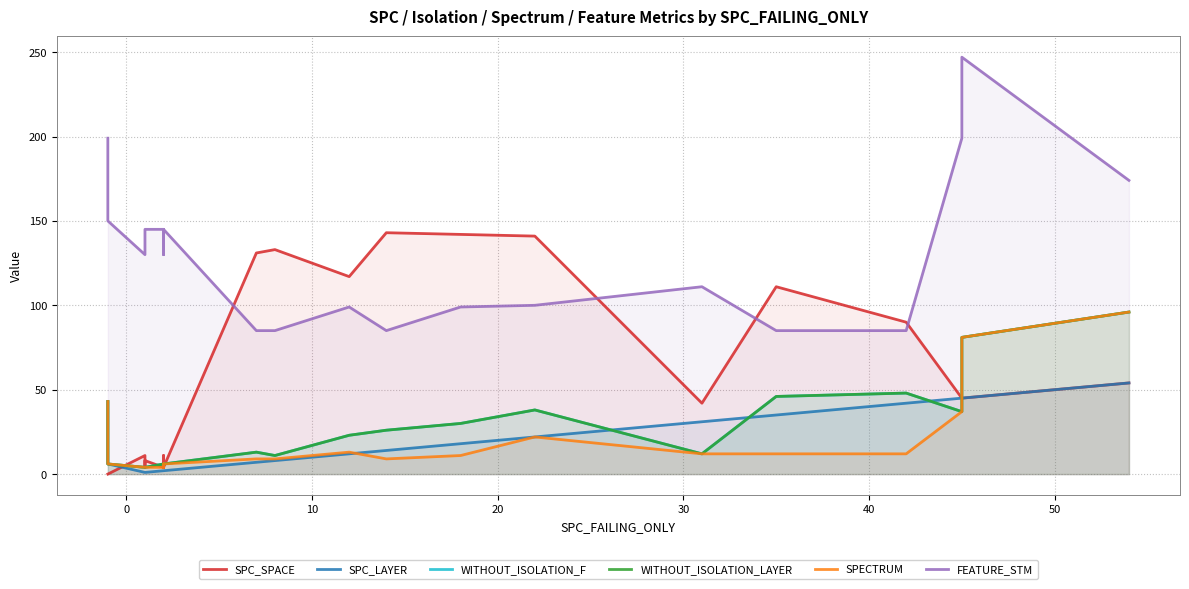

What is the difference between the maximum and minimum values in the SPC_LAYER series?

53